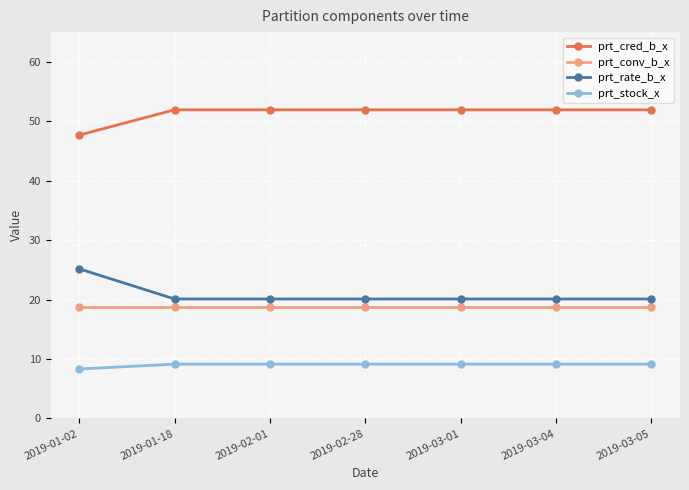

Does the chart have visible grid lines?

Yes